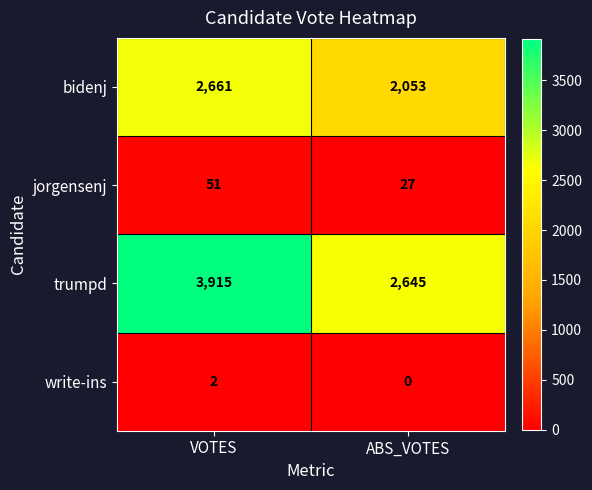

What is the spread (max minus min) of values at VOTES?

3913